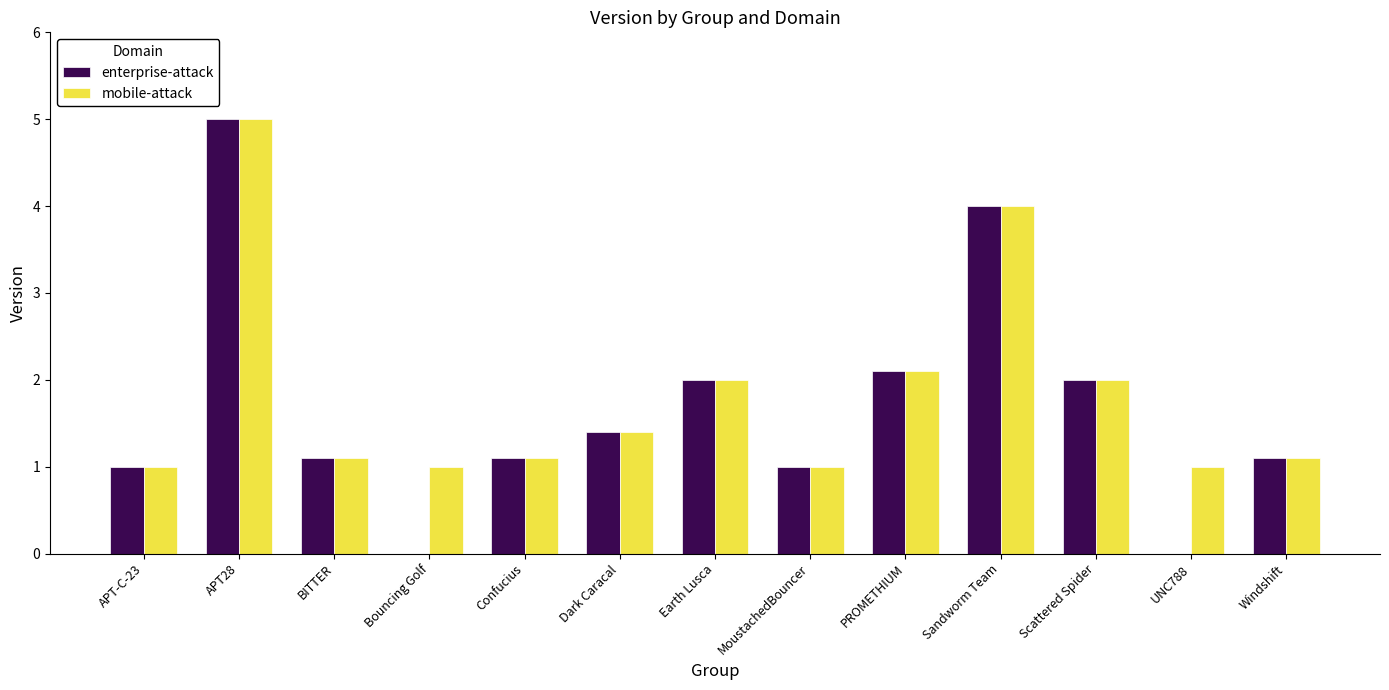

Are the bars horizontal?

No